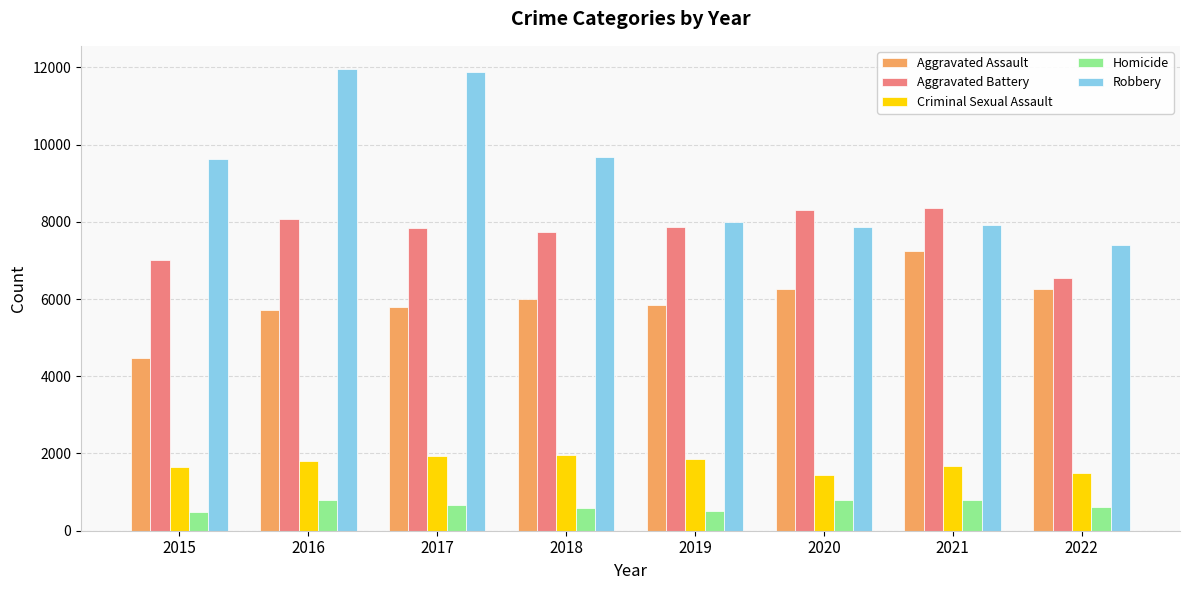

What is the sum of all Aggravated Assault values?

47595